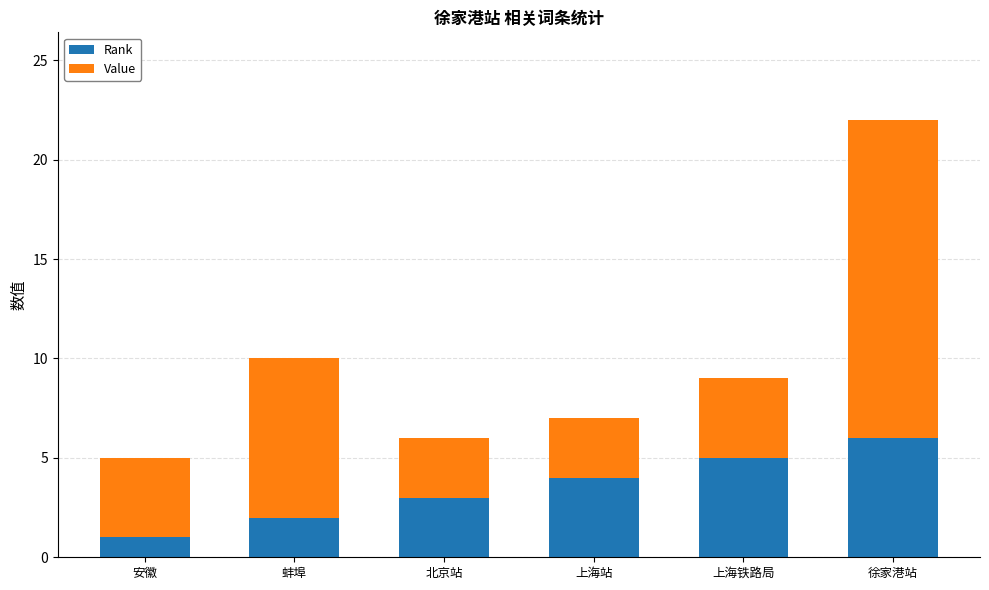

What is the sum of the Rank values at 徐家港站 and 蚌埠?

8